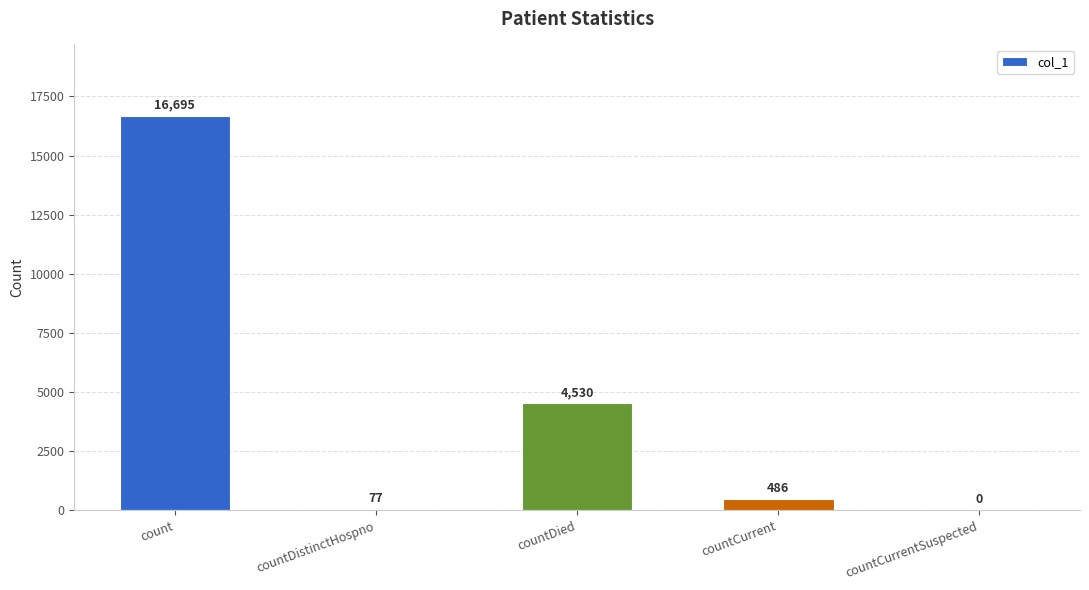

Is it true that the value at count is 8138?

False